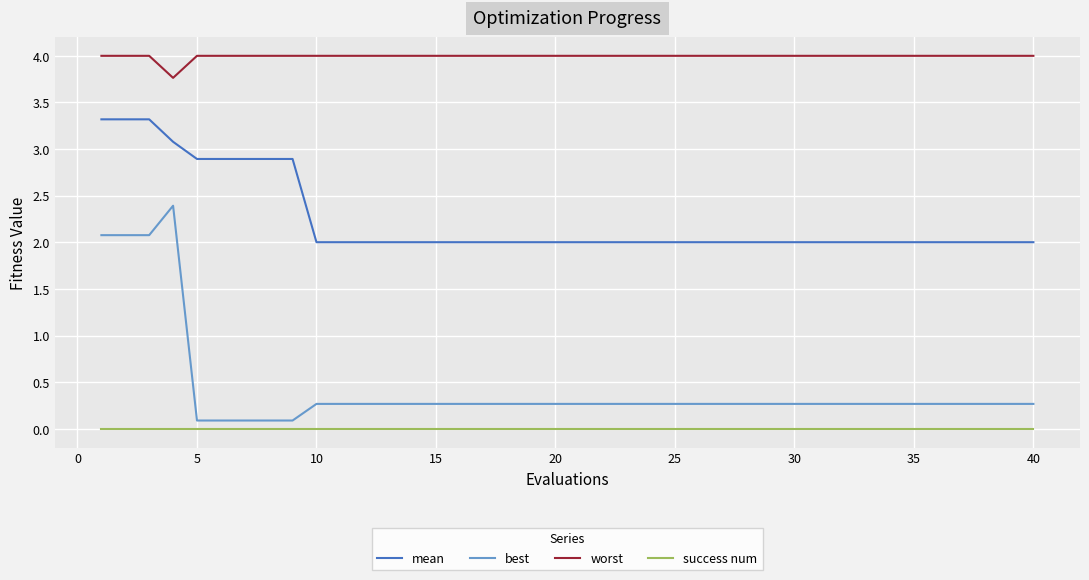

What is the highest value of the worst series?

4.0